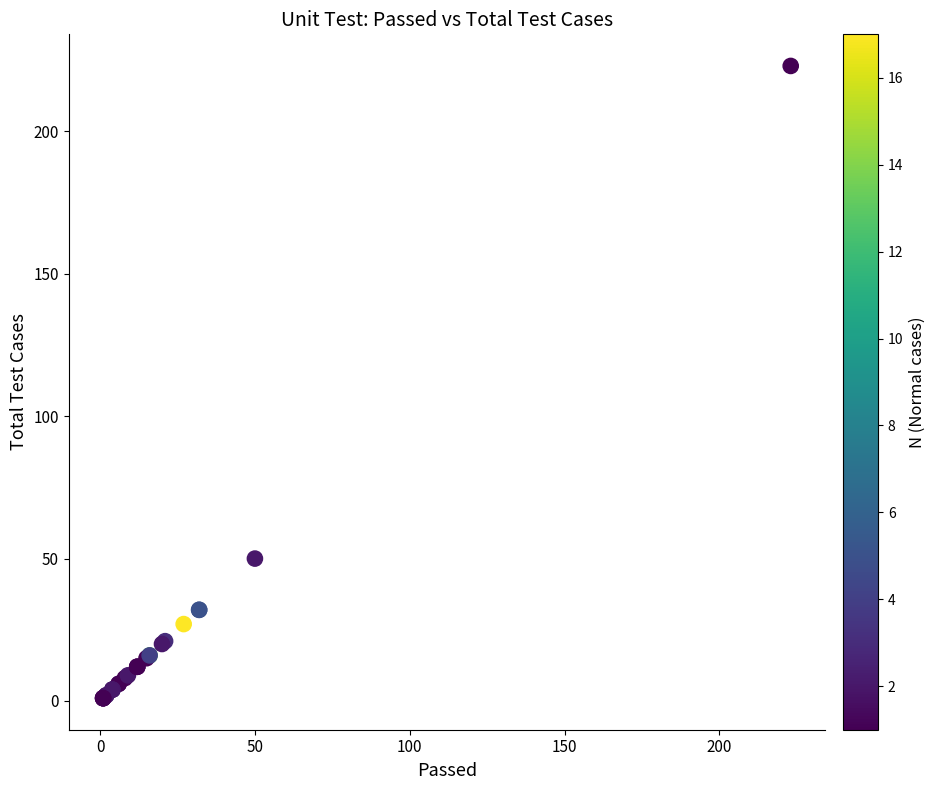

What Y value in the scatter plot is closest to 112?

50